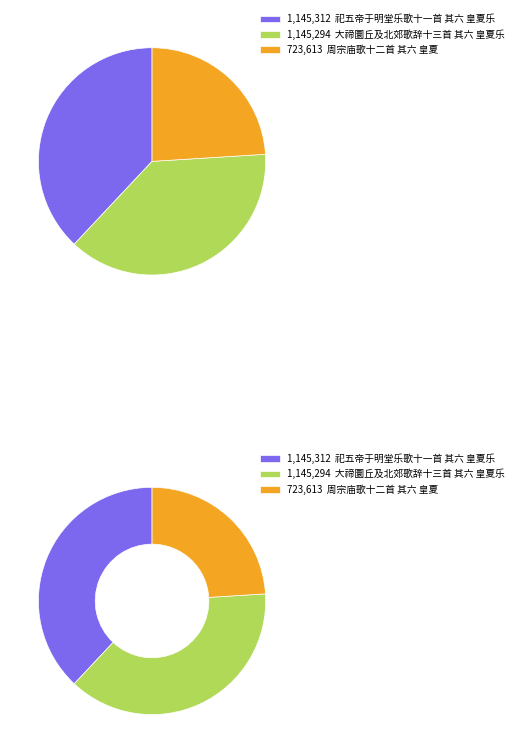

Do 周宗庙歌十二首 其六 皇夏 and 大禘圜丘及北郊歌辞十三首 其六 皇夏乐 together represent more than half of the pie?

Yes